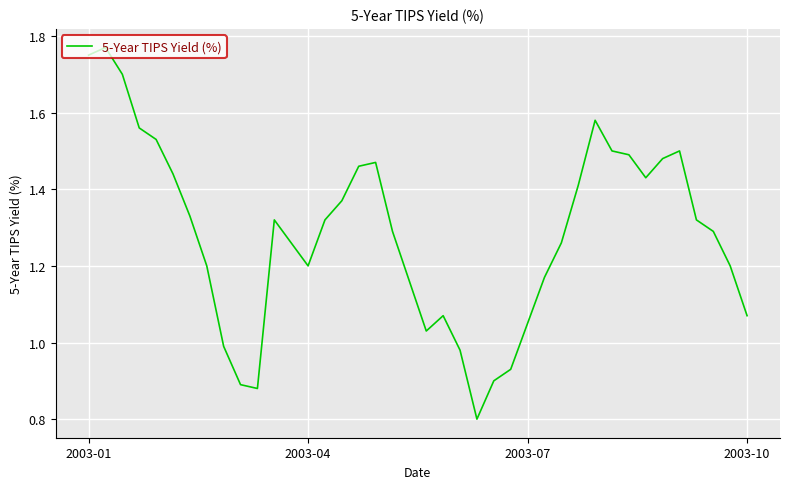

Reading left to right, transcribe all the data shown in this chart.

1.8	1.8	1.7	1.6	1.5	1.4	1.3	1.2	1.0	0.9	0.9	1.3	1.3	1.2	1.3	1.4	1.5	1.5	1.3	1.2	1.0	1.1	1.0	0.8	0.9	0.9	1.1	1.2	1.3	1.4	1.6	1.5	1.5	1.4	1.5	1.5	1.3	1.3	1.2	1.1